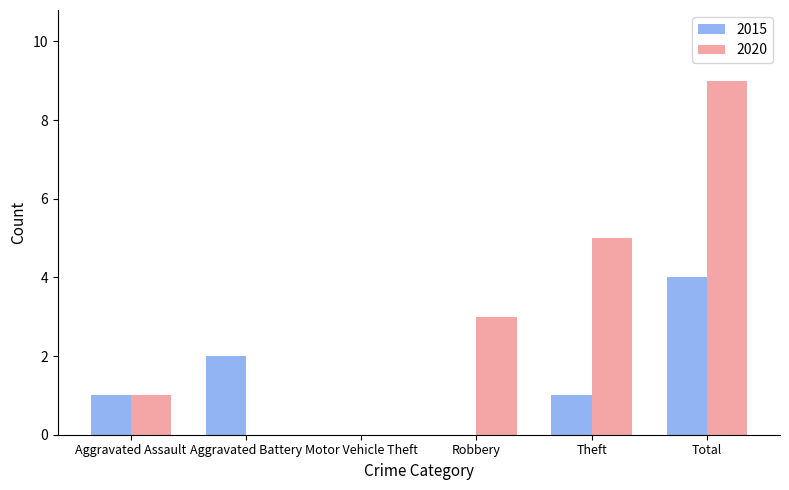

Count the number of data series in this chart.

2